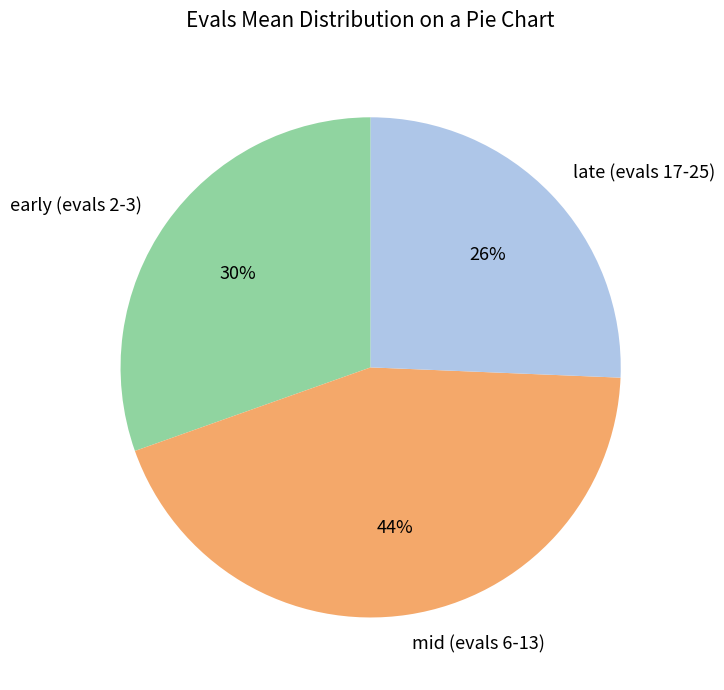

To the nearest percent, what percentage of the pie is mid (evals 6-13)?

44%